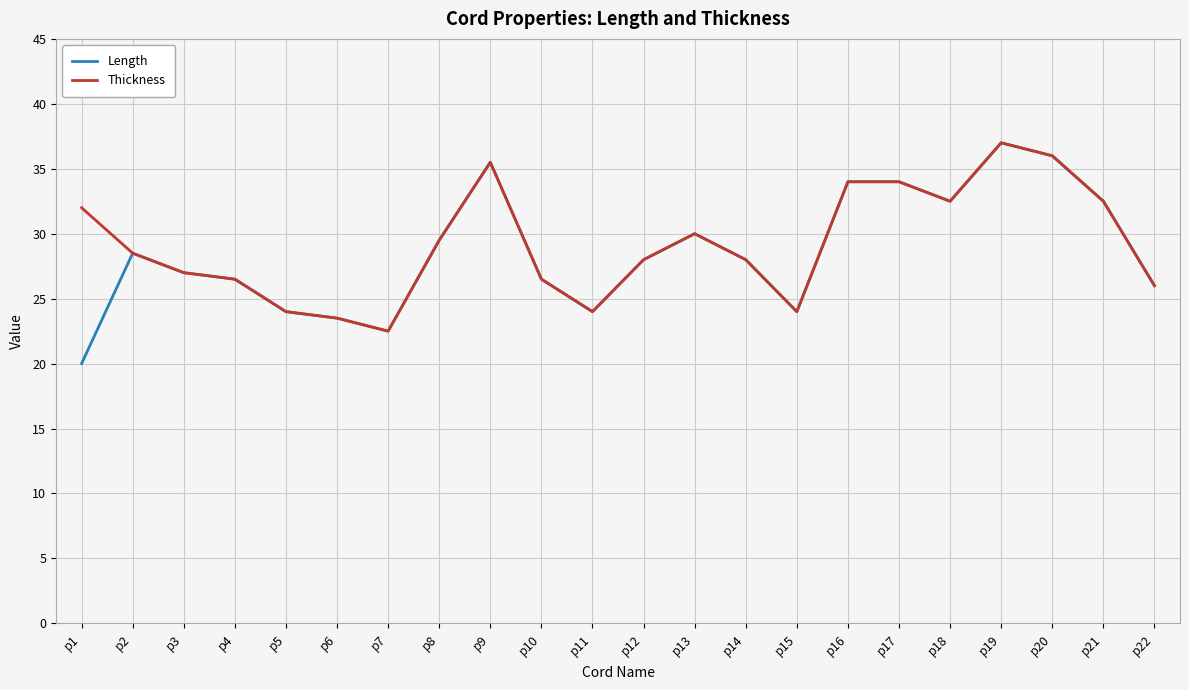

Is the value of Thickness at p13 greater than the value of Length at p5?

Yes